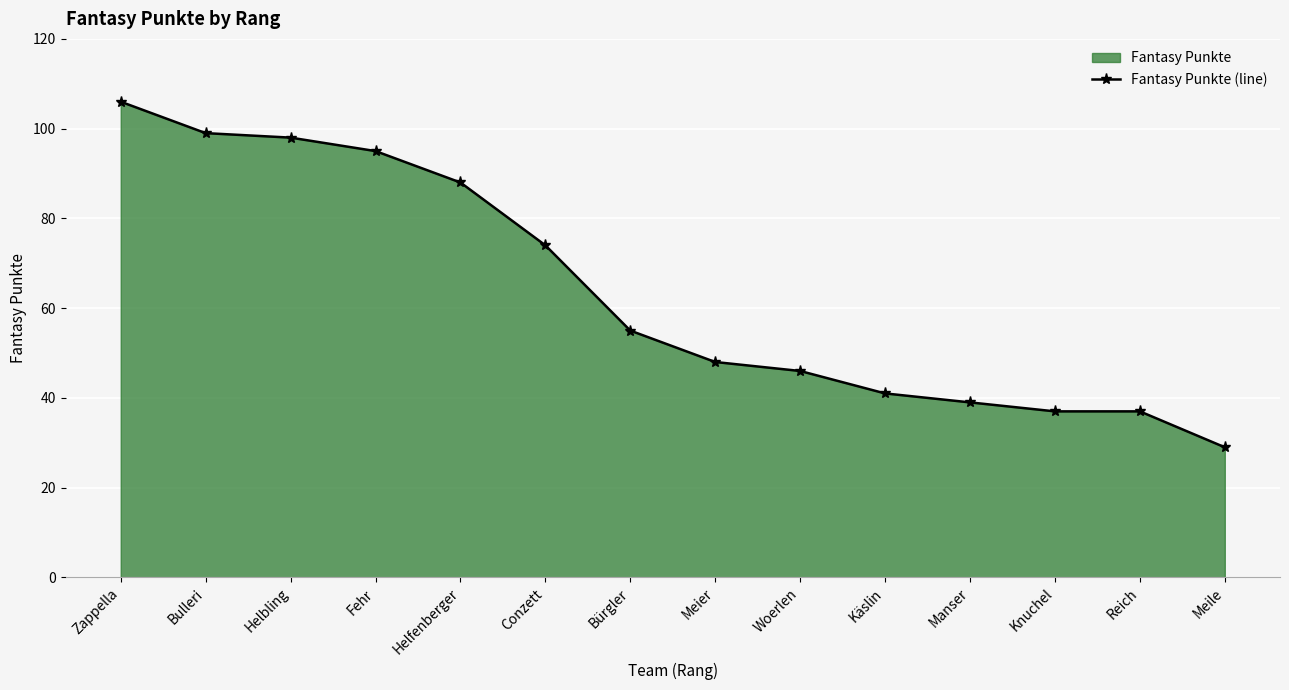

Is it true that the value at Helfenberger is 156?

False